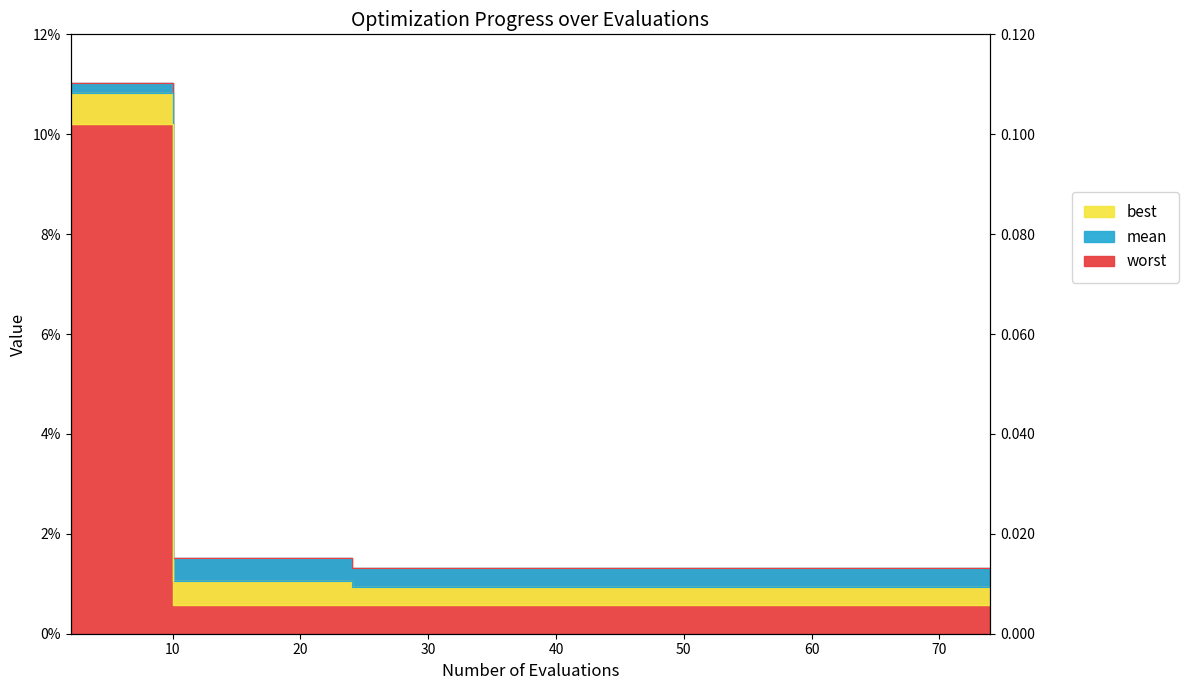

The best series shows 0.0 at 4. True or false?

False